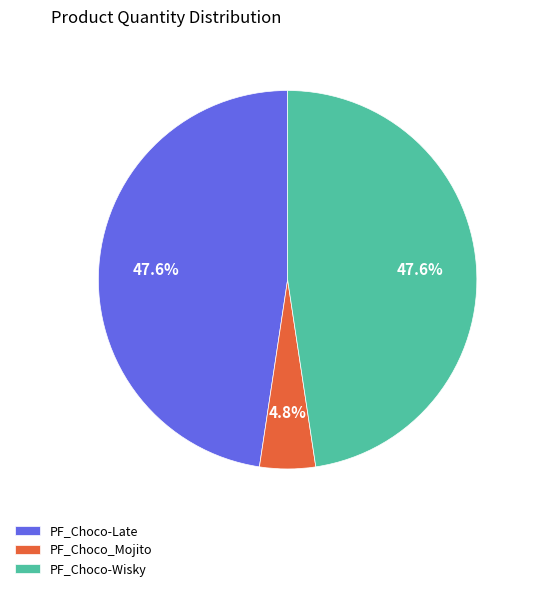

What is the total percentage of PF_Choco-Late and PF_Choco-Wisky?

95.2%